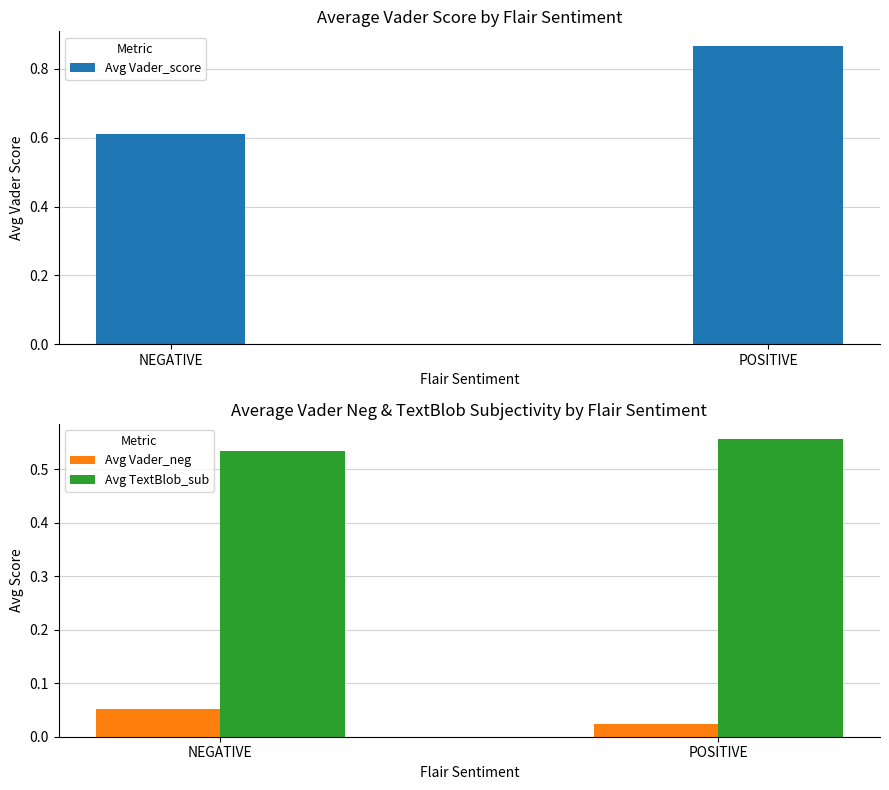

What is the label of the 1st bar from the left?

NEGATIVE